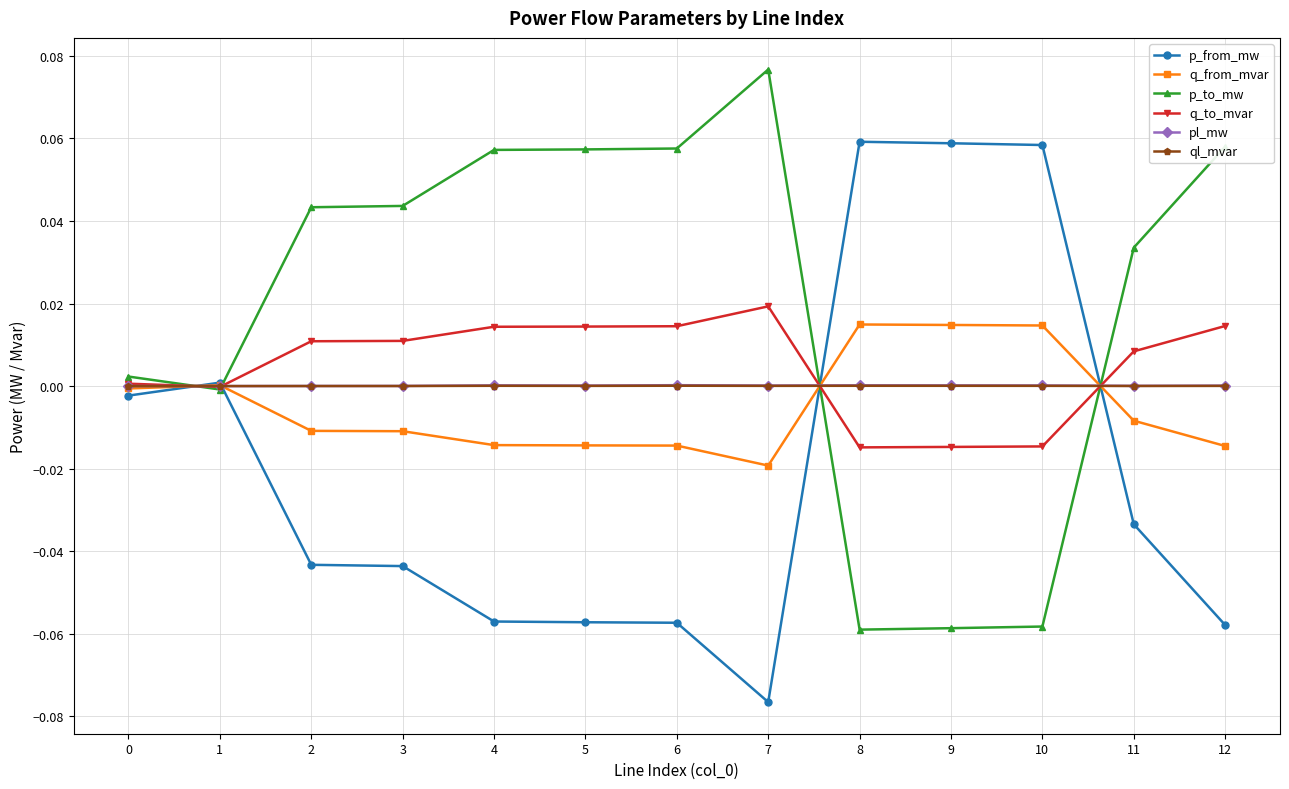

The q_from_mvar series shows -0.0 at 7. True or false?

True